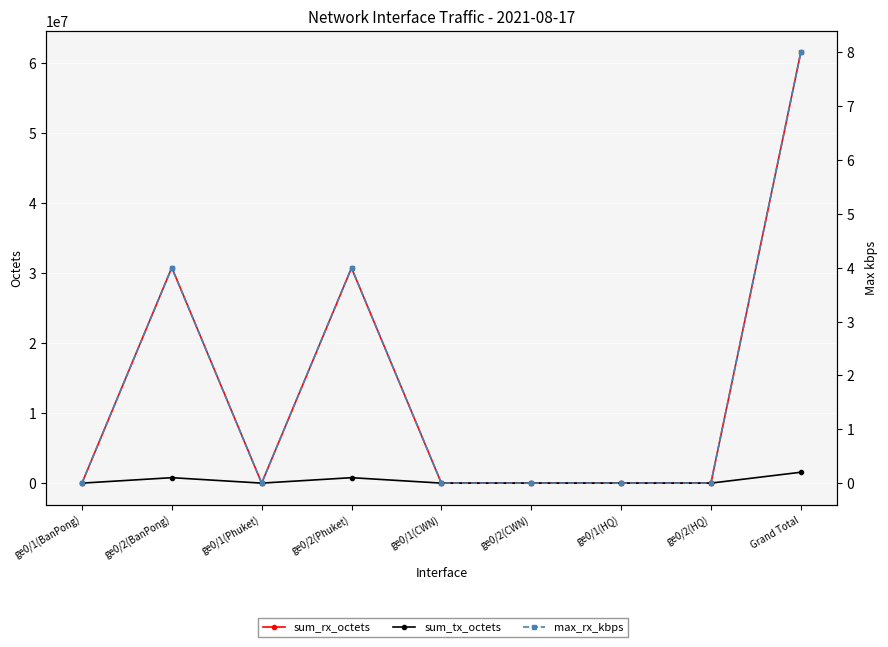

What is the average value of the sum_tx_octets series?

345382